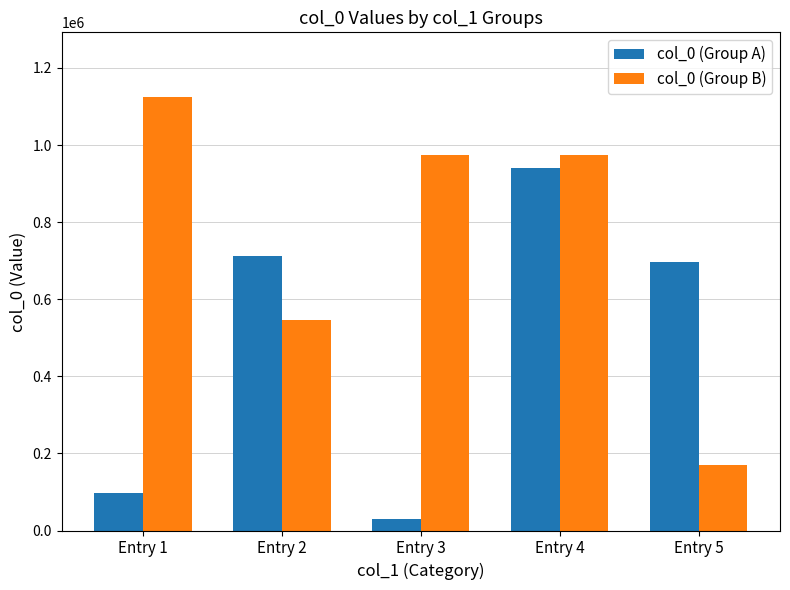

True or false: col_0 (Group B) has a value of 973334 at Entry 3.

True